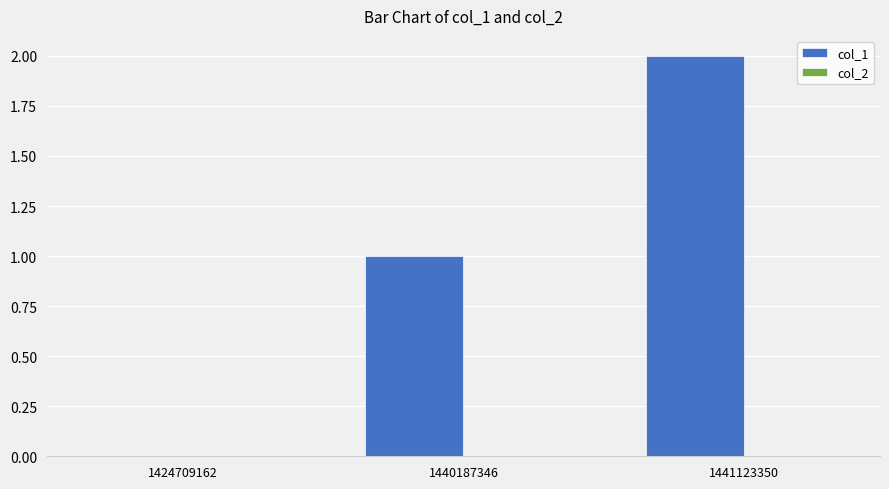

How many categories are shown in the chart?

3